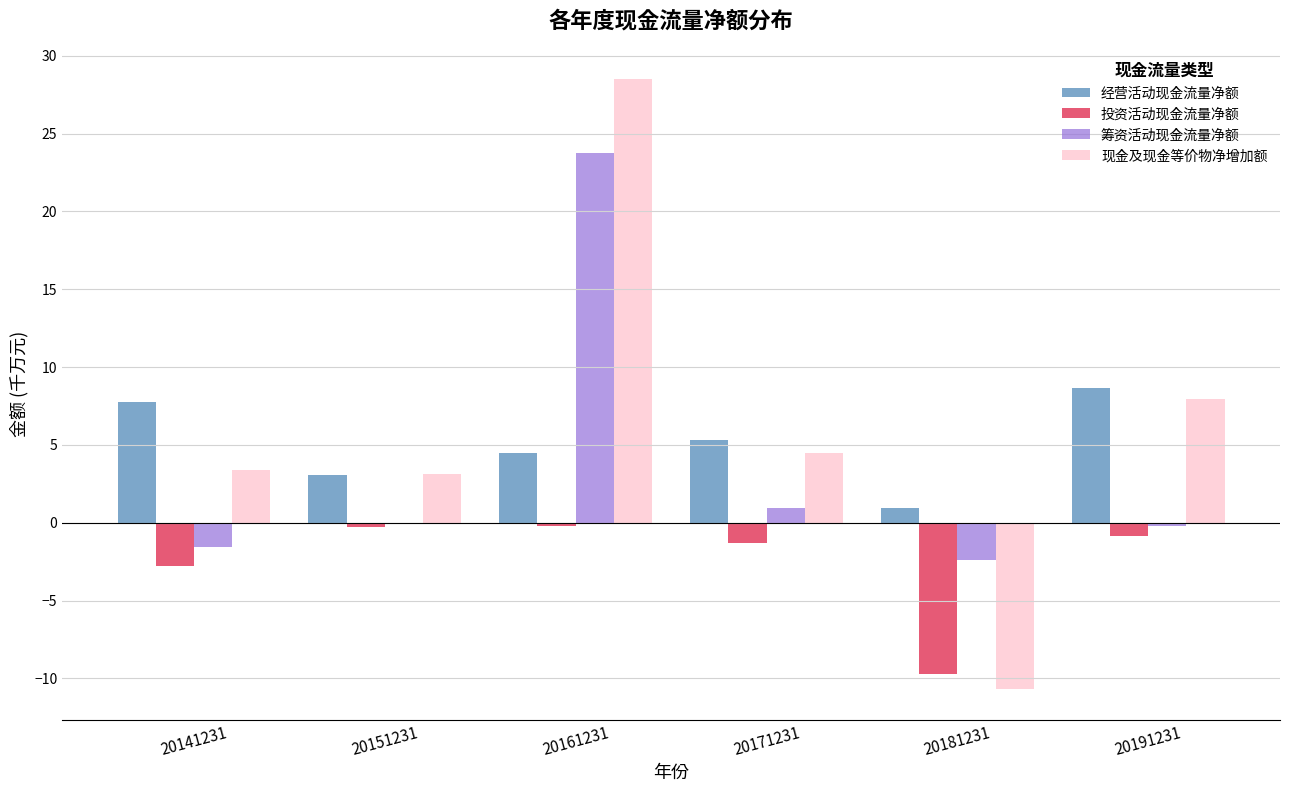

At which label does 筹资活动现金流量净额 reach its peak?

20161231